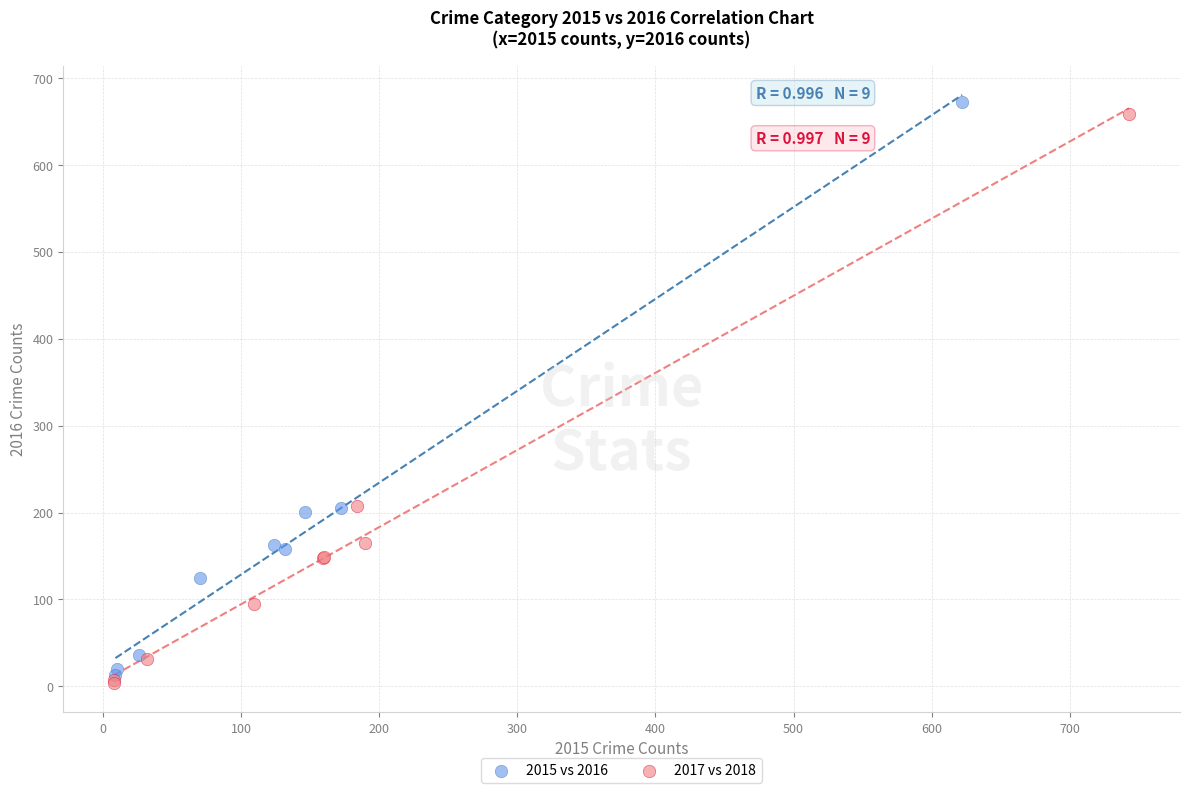

What are all the series names shown in the legend?

2015 vs 2016, 2017 vs 2018